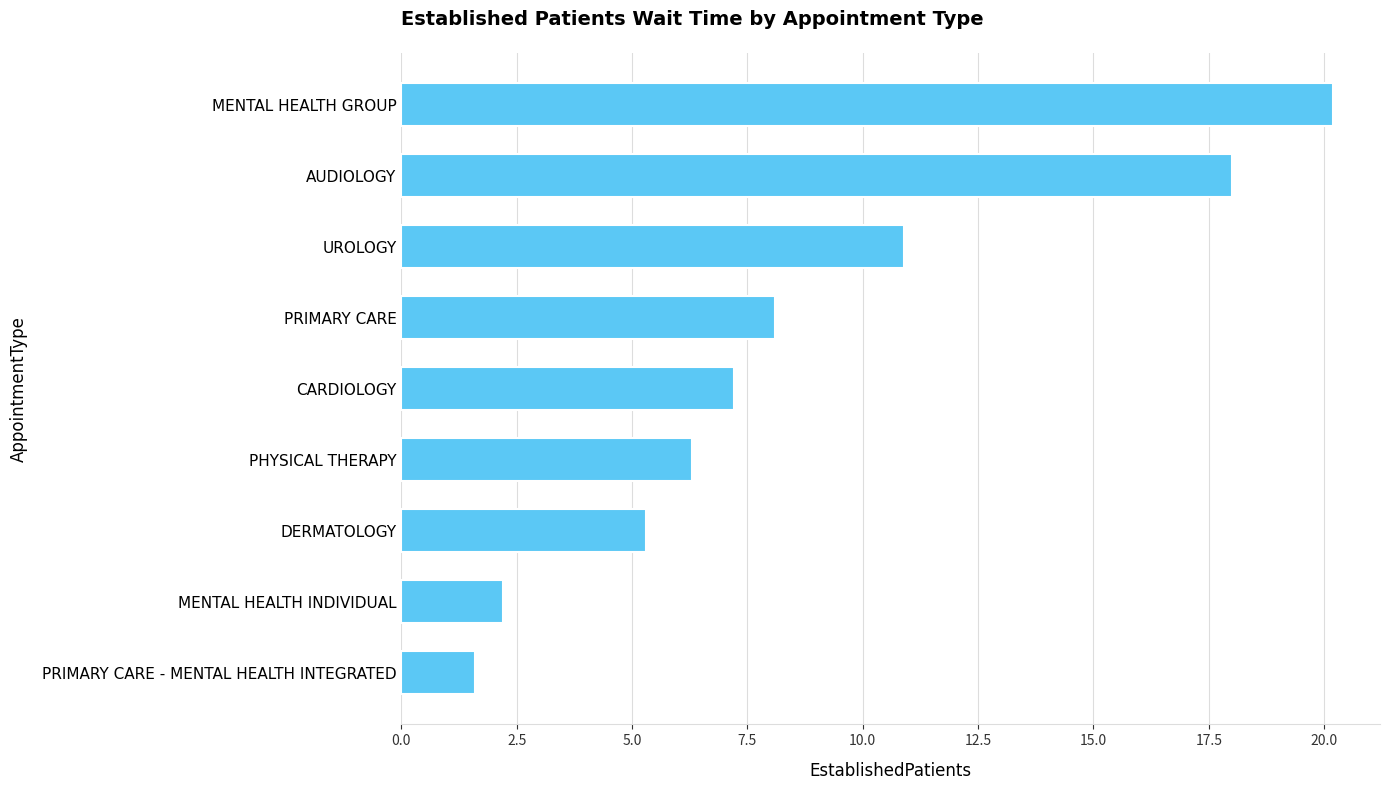

Between MENTAL HEALTH INDIVIDUAL and PHYSICAL THERAPY, which is larger?

PHYSICAL THERAPY